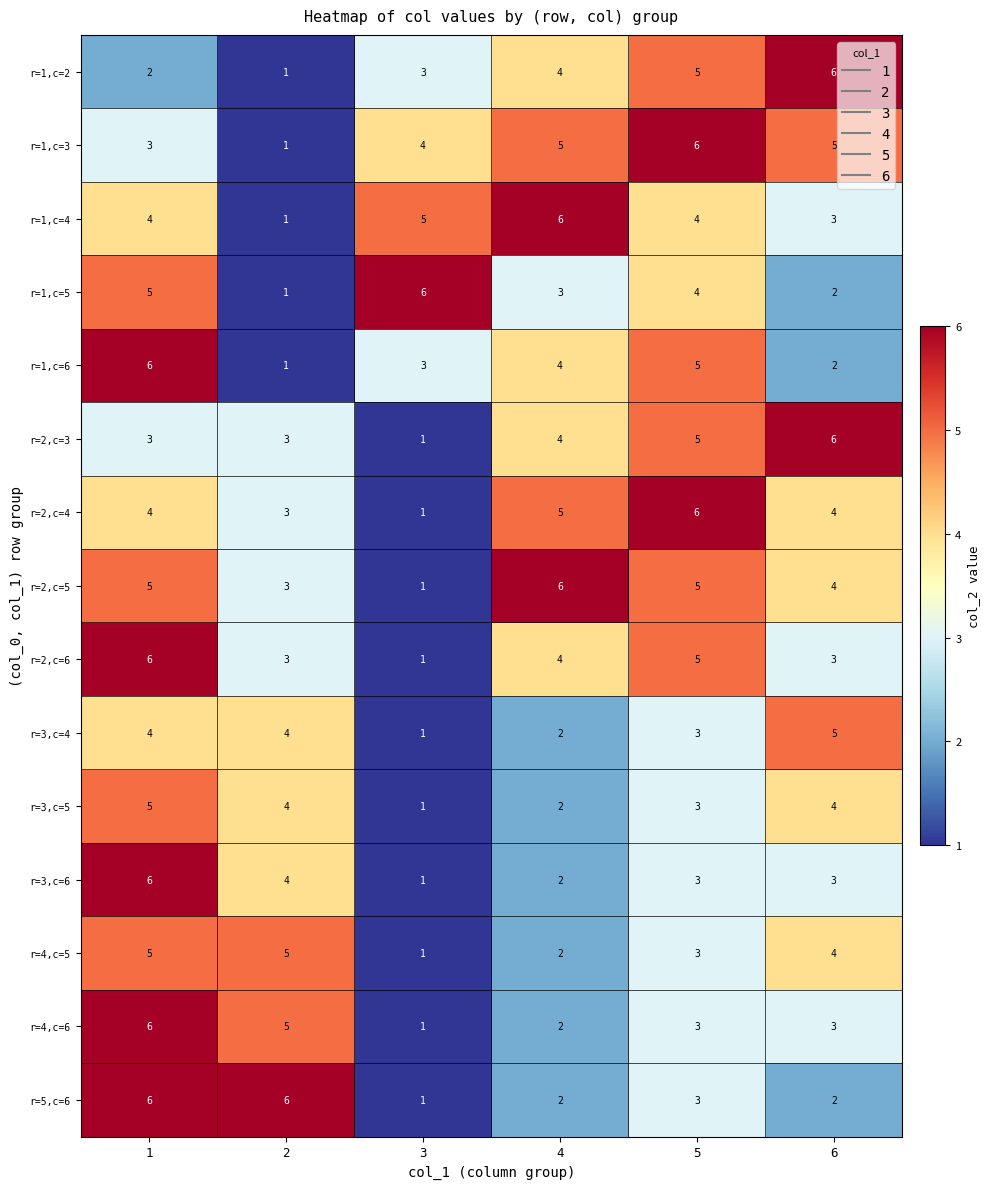

What is the average value of the r=1,c=4 series?

4